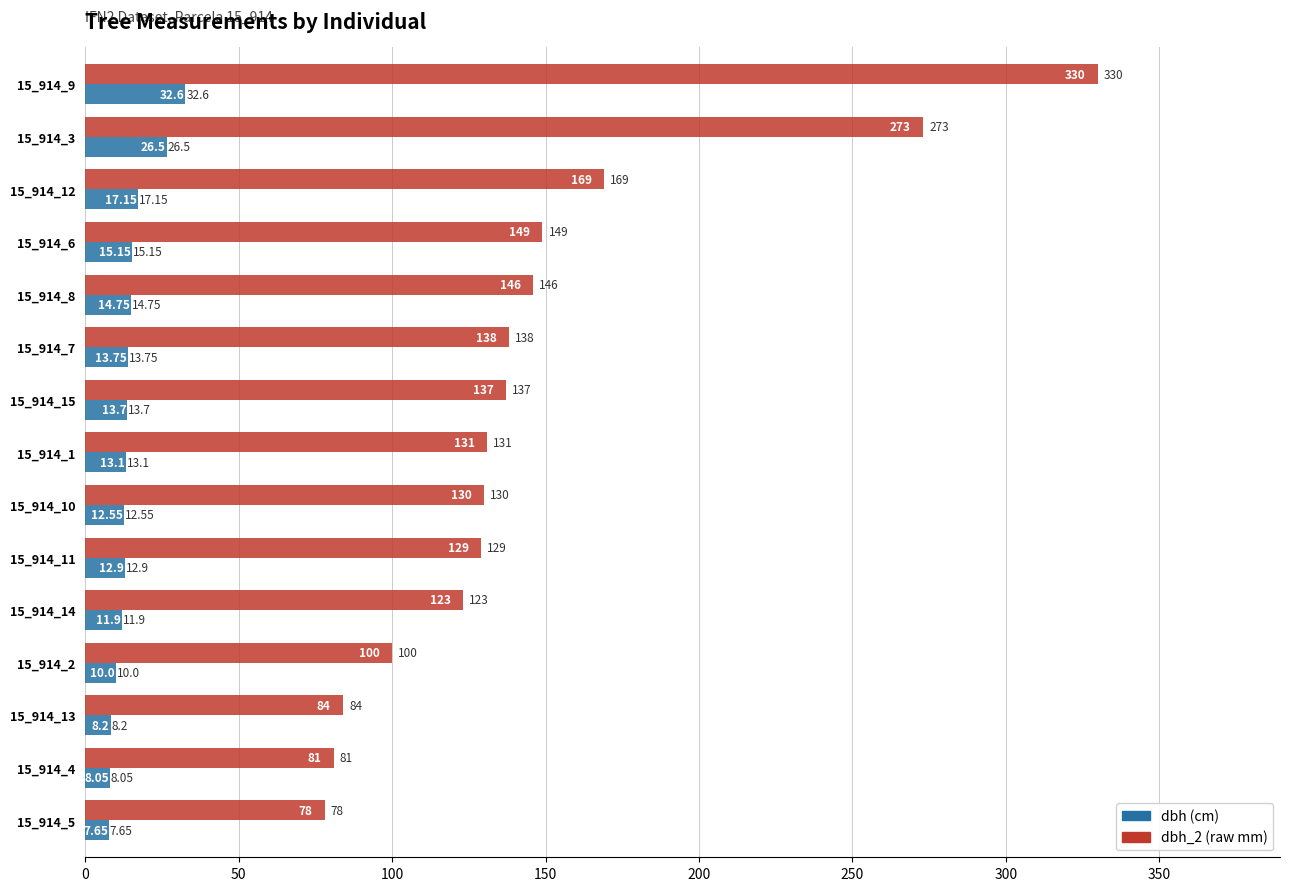

Which series changed the most between 15_914_1 and 15_914_9?

dbh_2 (raw mm)